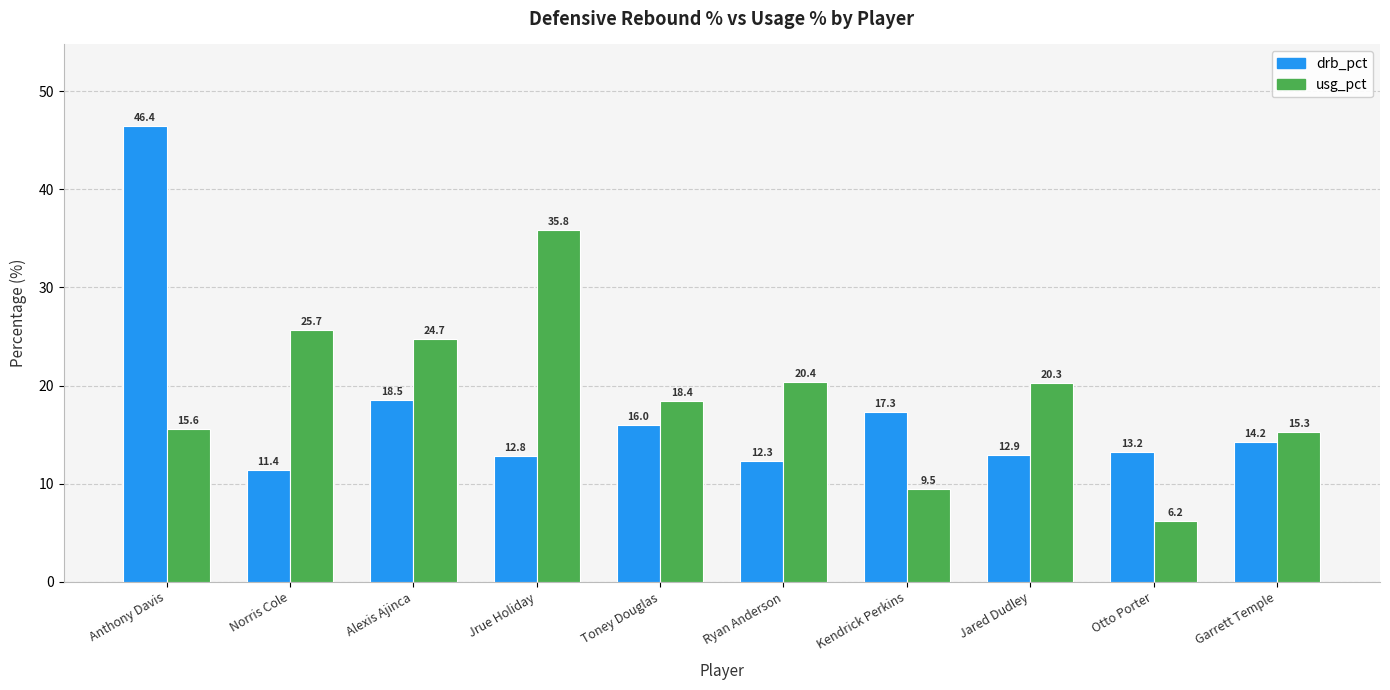

What is the difference between the second highest and second lowest values in the drb_pct series?

6.2